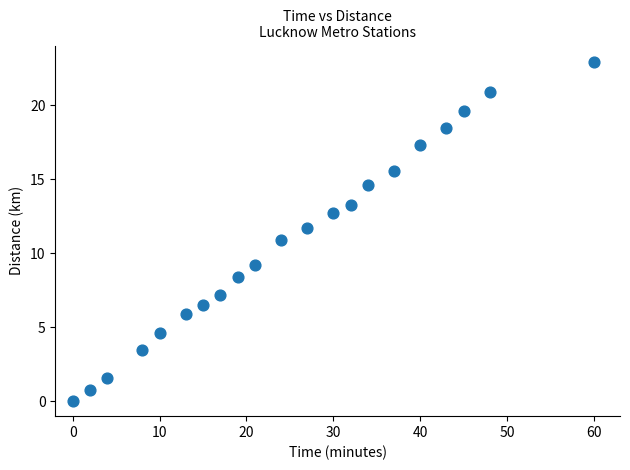

What is the range of X values (max minus min)?

60.0